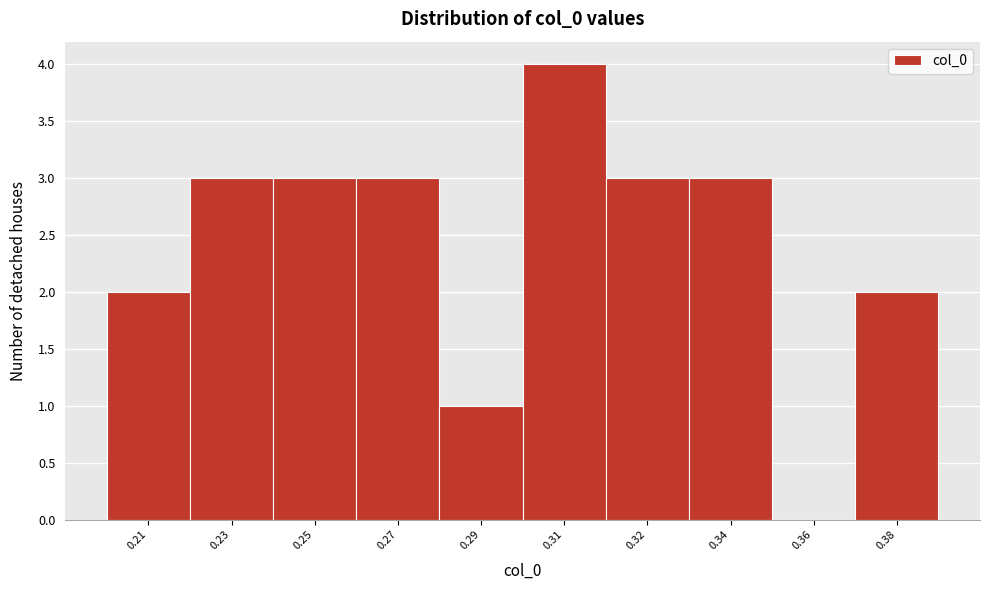

Reading left to right, what are all the values shown in this chart?

0.21=2	0.23=3	0.25=3	0.27=3	0.29=1	0.31=4	0.32=3	0.34=3	0.36=0	0.38=2